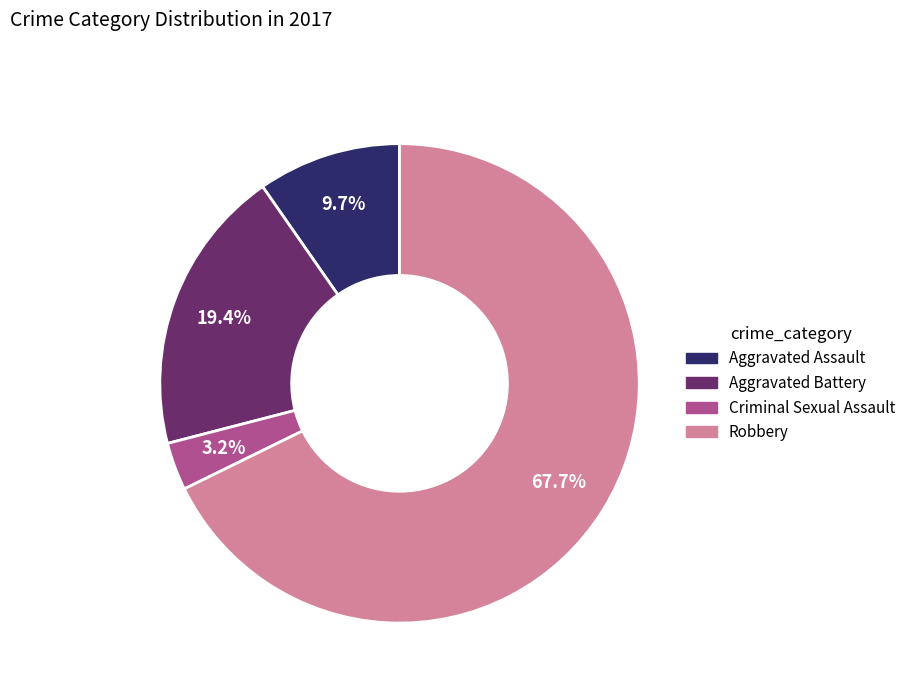

What portion of the pie excludes Robbery?

32.3%